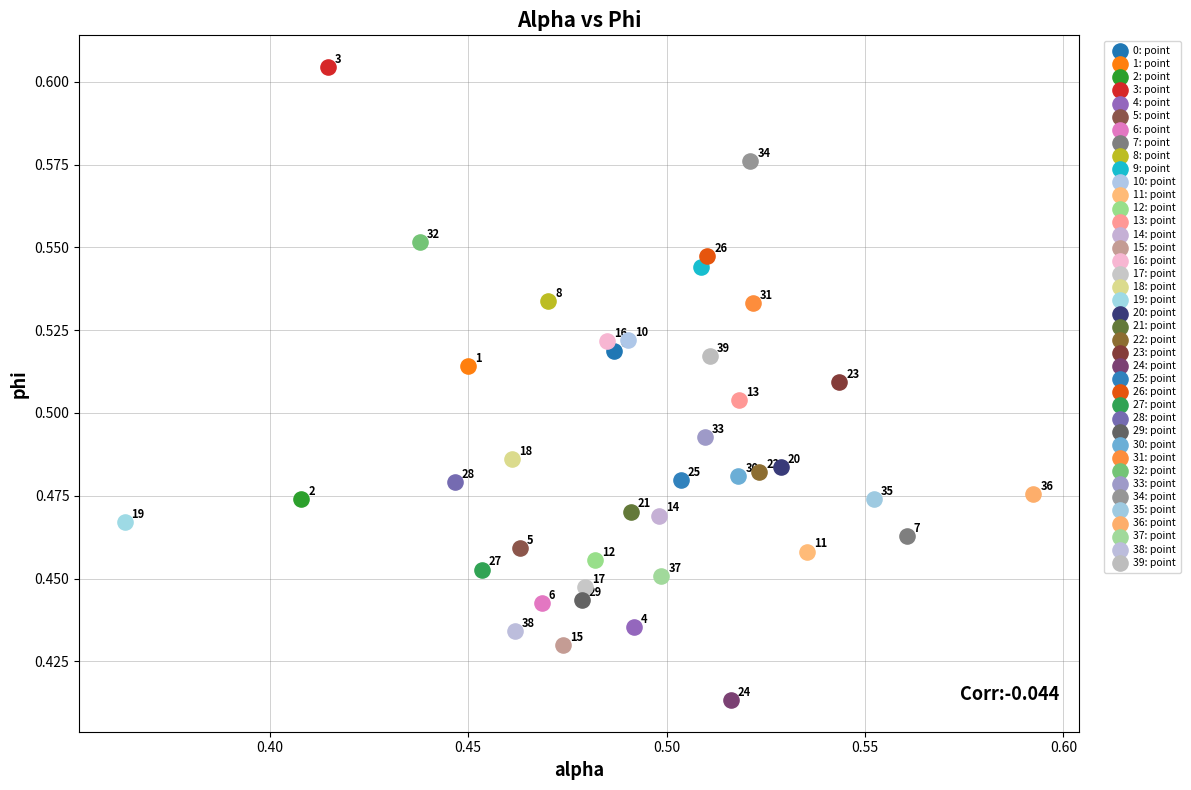

What are all the series names shown in the legend?

0: point, 1: point, 2: point, 3: point, 4: point, 5: point, 6: point, 7: point, 8: point, 9: point, 10: point, 11: point, 12: point, 13: point, 14: point, 15: point, 16: point, 17: point, 18: point, 19: point, 20: point, 21: point, 22: point, 23: point, 24: point, 25: point, 26: point, 27: point, 28: point, 29: point, 30: point, 31: point, 32: point, 33: point, 34: point, 35: point, 36: point, 37: point, 38: point, 39: point